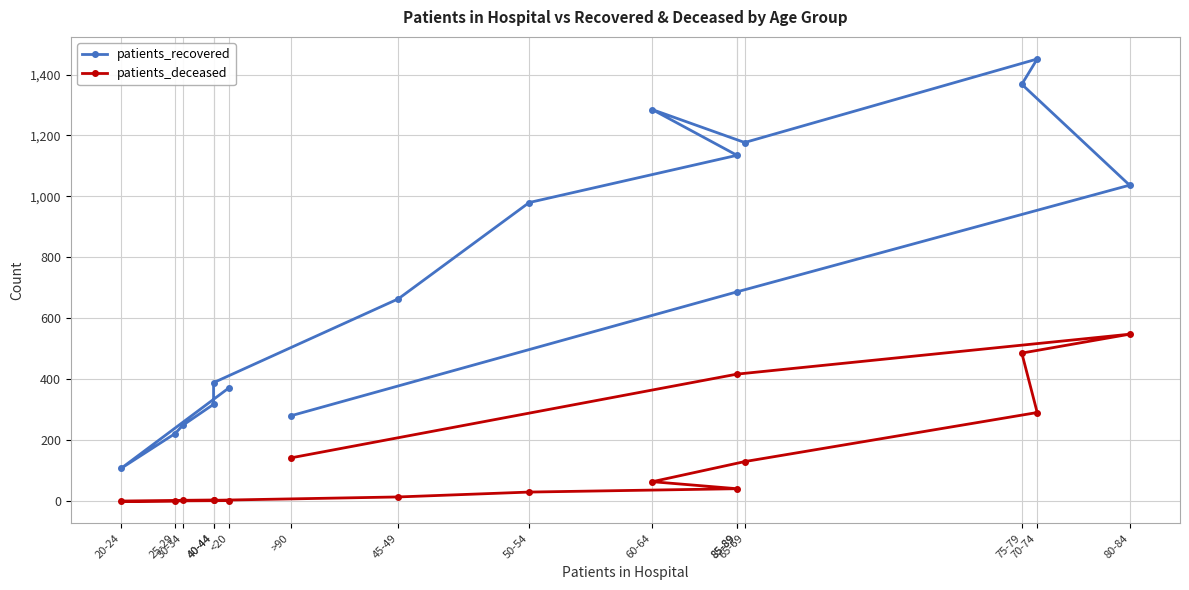

How many data points in patients_recovered are less than 687?

8